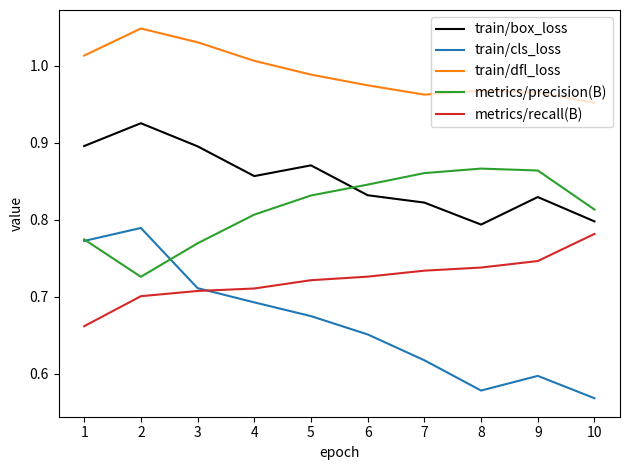

Does the chart display data point markers on the line(s)?

No